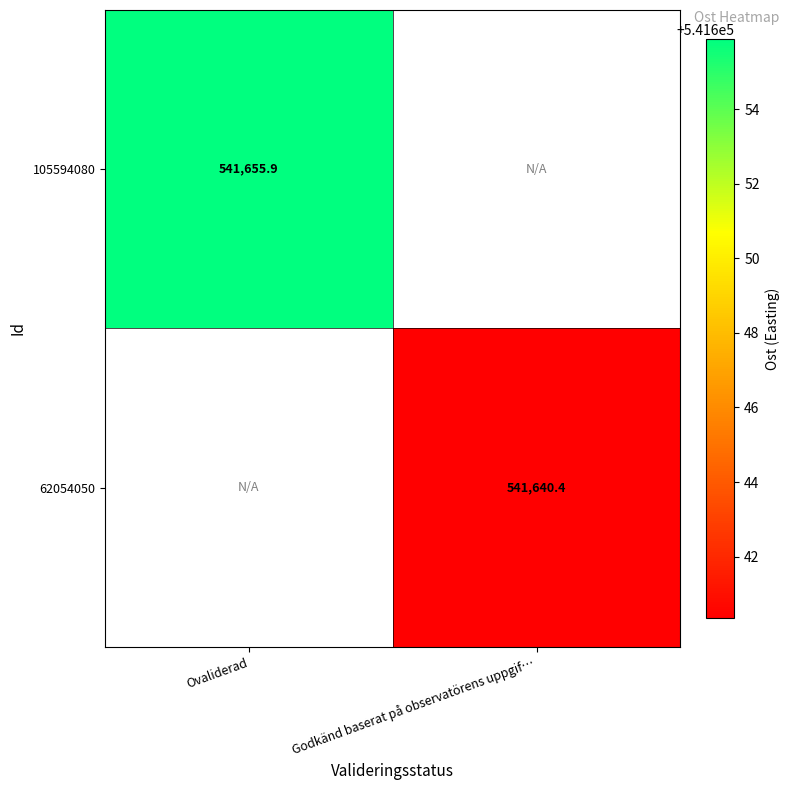

The value of 105594080 at Ovaliderad is 957620.5. True or false?

False